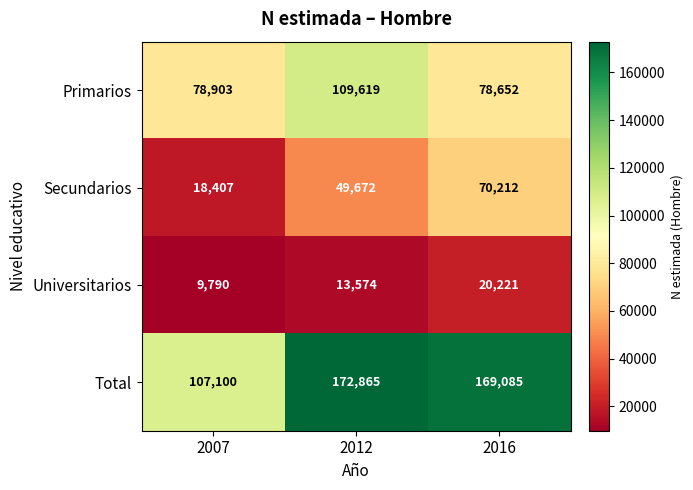

Reading right to left, list all the values displayed in this chart.

Primarios: 2016=78652	2012=109619	2007=78903
Secundarios: 2016=70212	2012=49672	2007=18407
Universitarios: 2016=20221	2012=13574	2007=9790
Total: 2016=169085	2012=172865	2007=107100